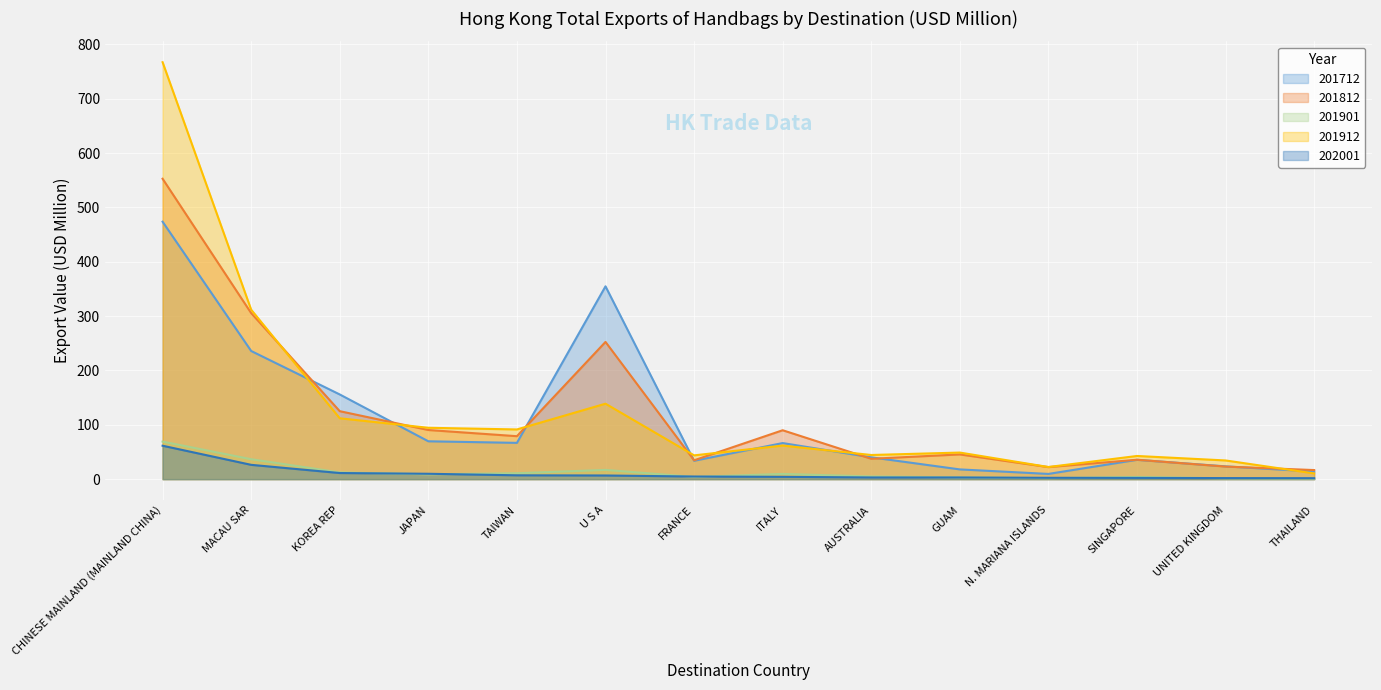

How many interior local peaks does the 201812 series have?

4